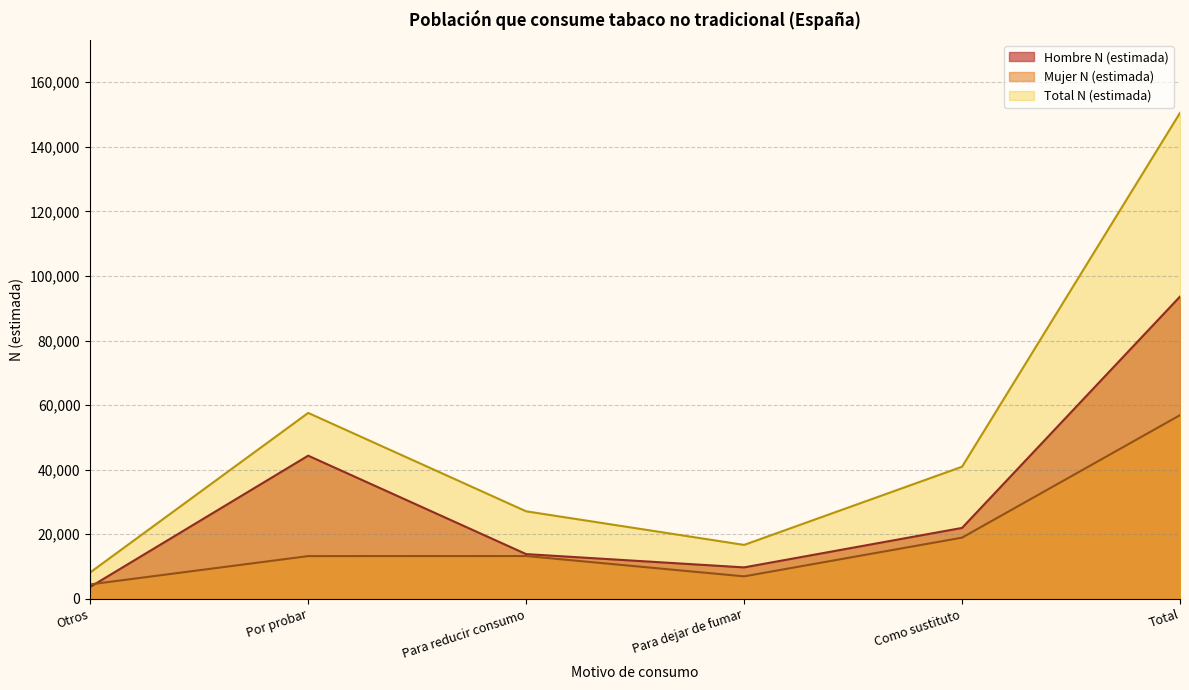

What position from the right is Para reducir consumo?

4